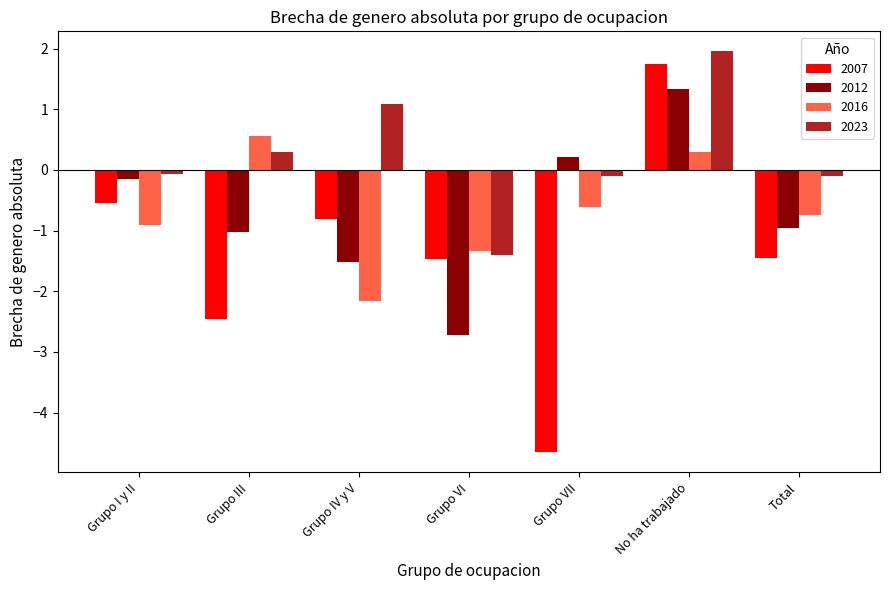

At which label does 2023 first exceed 0?

Grupo III